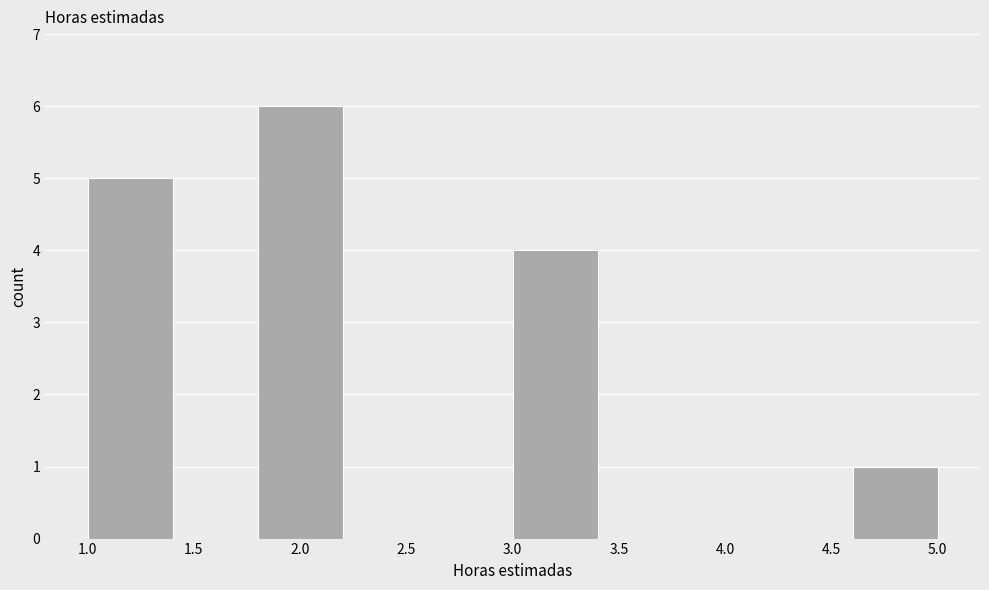

Reading left to right, transcribe this chart: for each bar, give the range it covers on the x-axis and its height. The values are not printed on the chart, so give them approximately, as read against the axis.

1.0 to 1.4: 5
1.4 to 1.8: 0
1.8 to 2.2: 6
2.2 to 2.6: 0
2.6 to 3.0: 0
3.0 to 3.4: 4
3.4 to 3.8: 0
3.8 to 4.2: 0
4.2 to 4.6: 0
4.6 to 5.0: 1